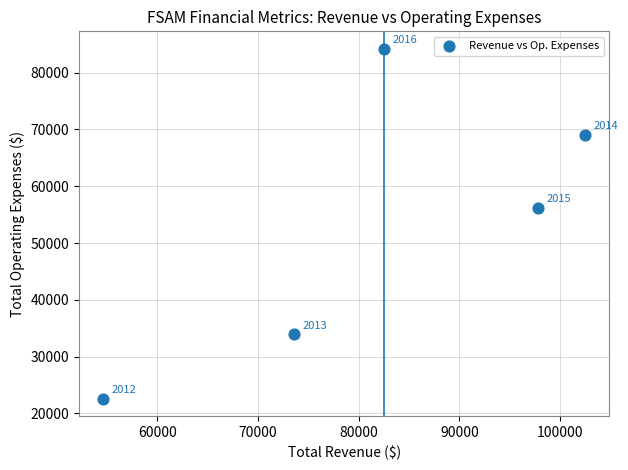

What is the range of Y values (max minus min)?

61600